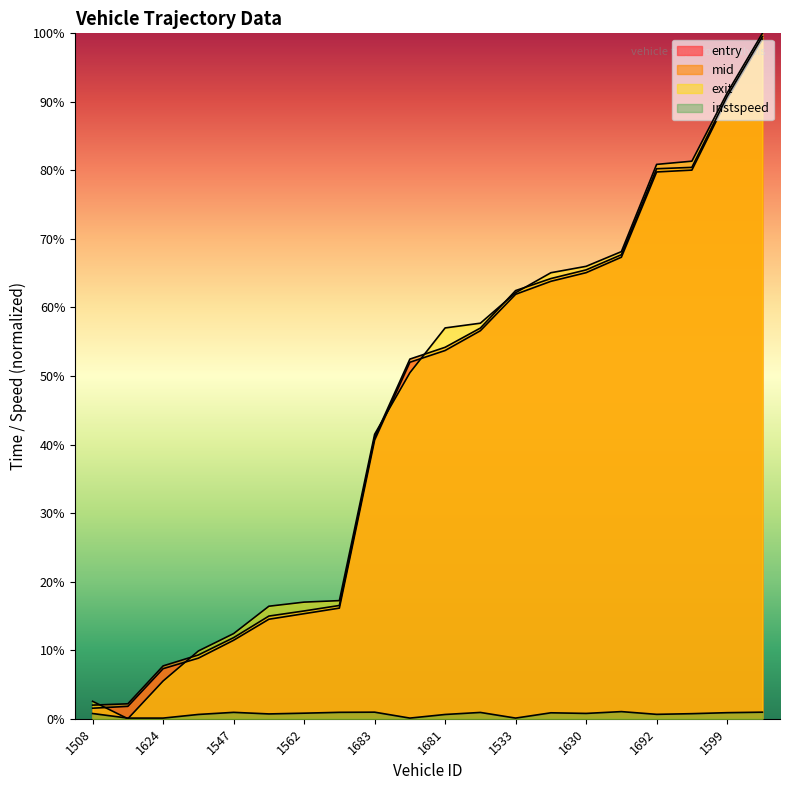

Which series has the widest spread of values?

exit